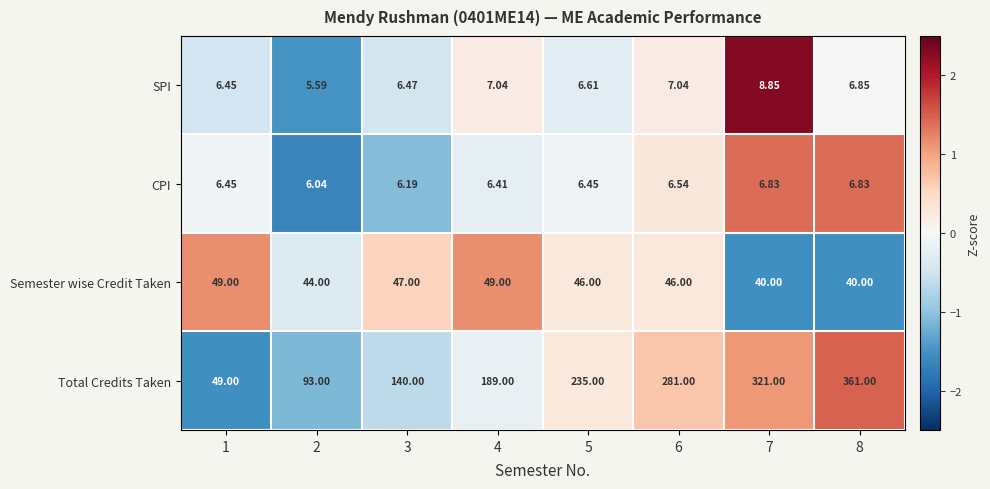

At 8, list the series in order from smallest to largest.

CPI, SPI, Semester wise Credit Taken, Total Credits Taken